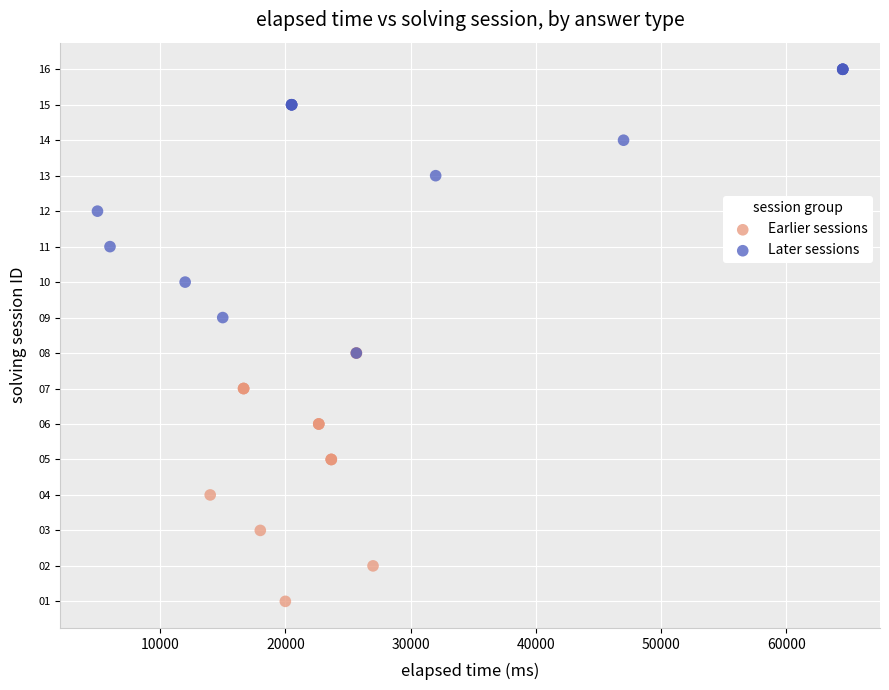

Which series has the largest Y range (max minus min)?

Later sessions